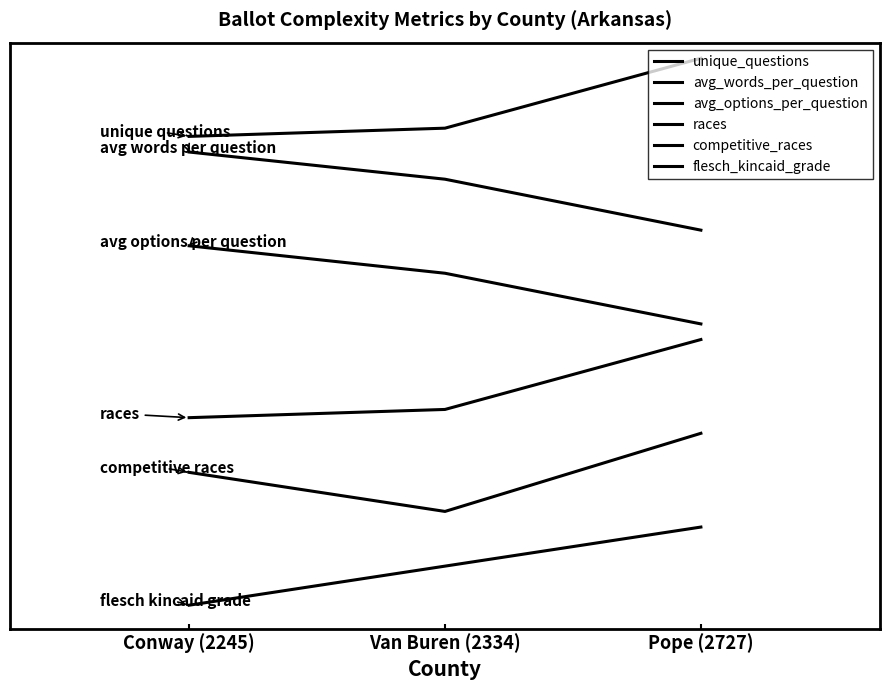

Which category has the lowest value across all series?

Conway (2245)